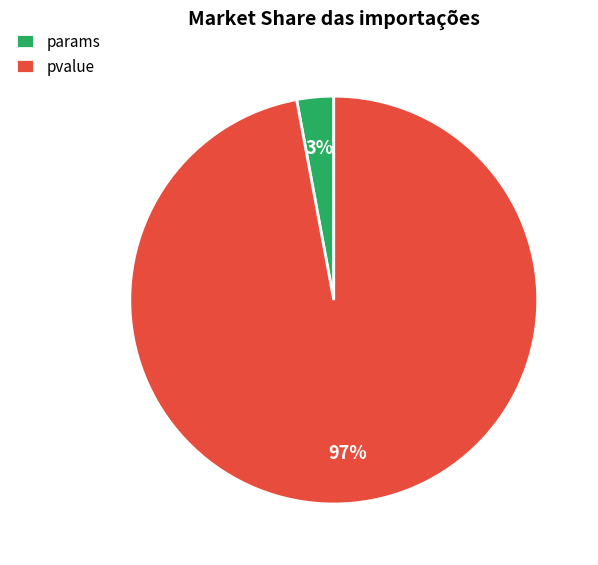

Is params the majority of the pie?

No